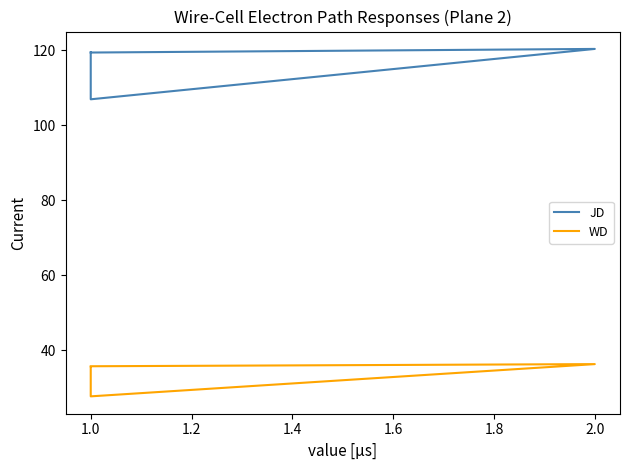

Does the chart have visible grid lines?

No